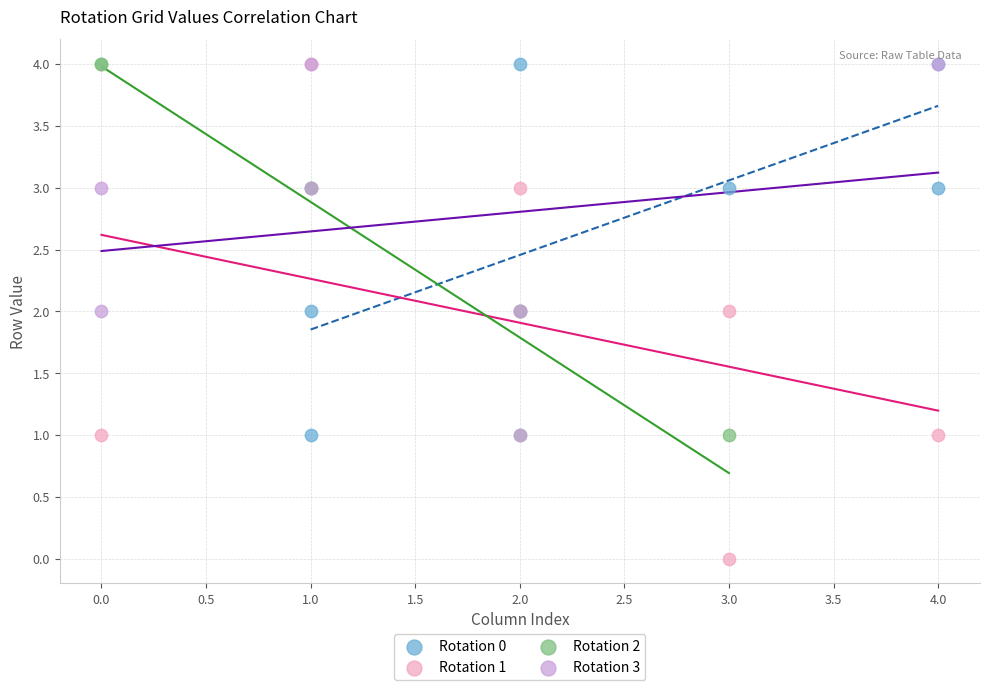

Which series contains the lowest Y value?

Rotation 1